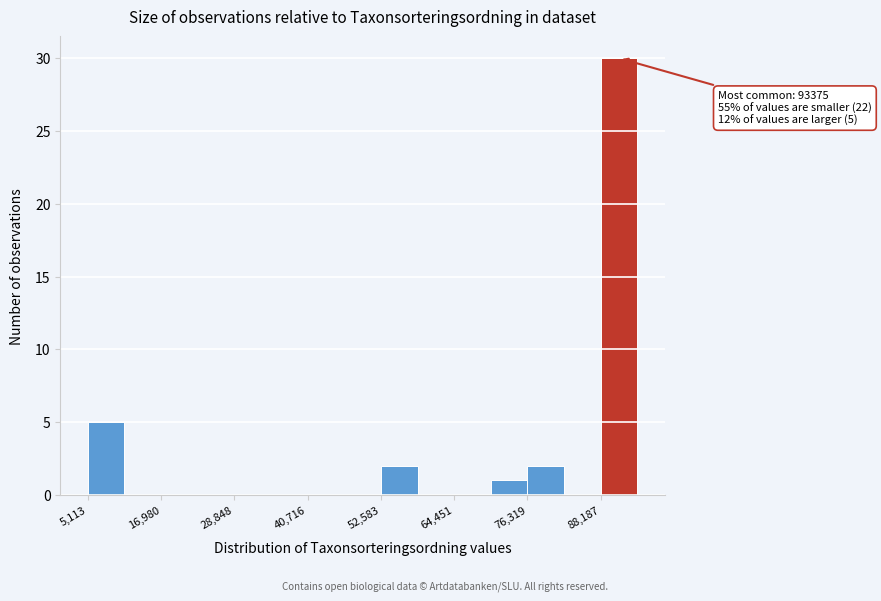

Read against the x-axis, roughly where is the centre of the tallest bar?

92000